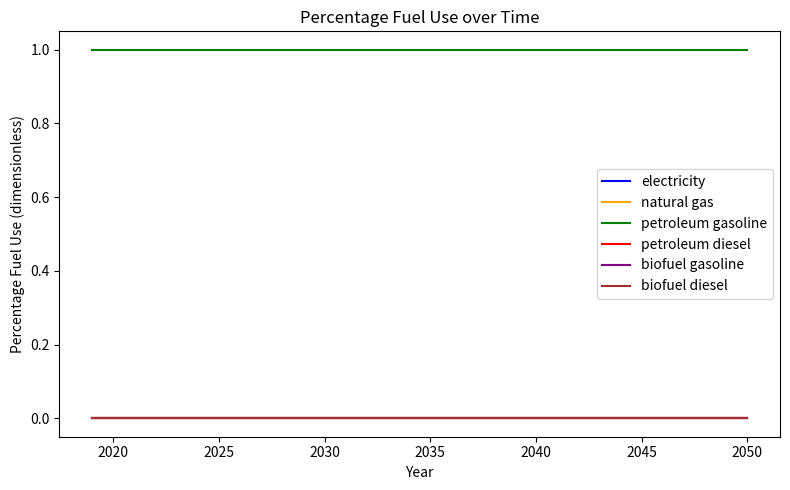

What is the maximum value shown in the chart?

1